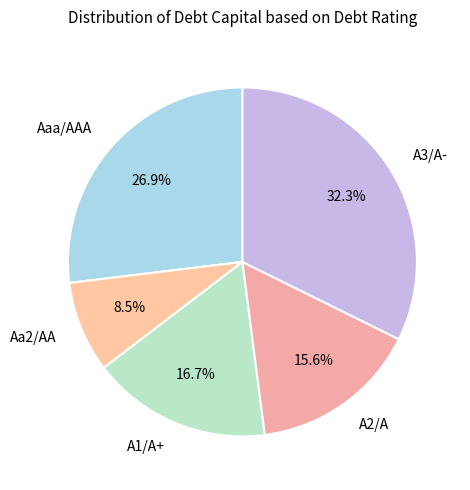

To the nearest percent, what is the difference between the A3/A- and Aaa/AAA slice percentages?

5%